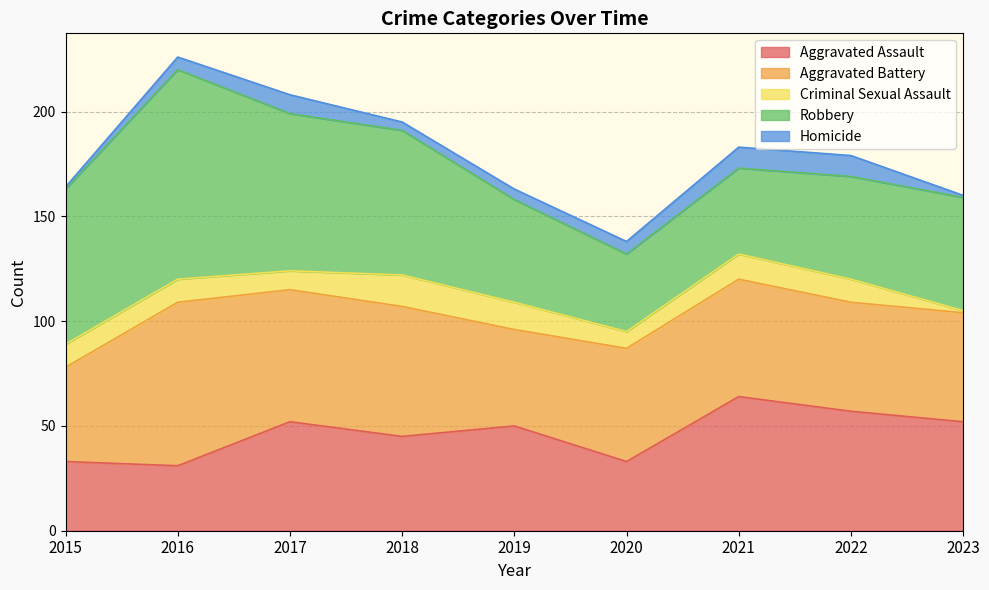

What is the value of the Criminal Sexual Assault point at the 4th from the left?

15